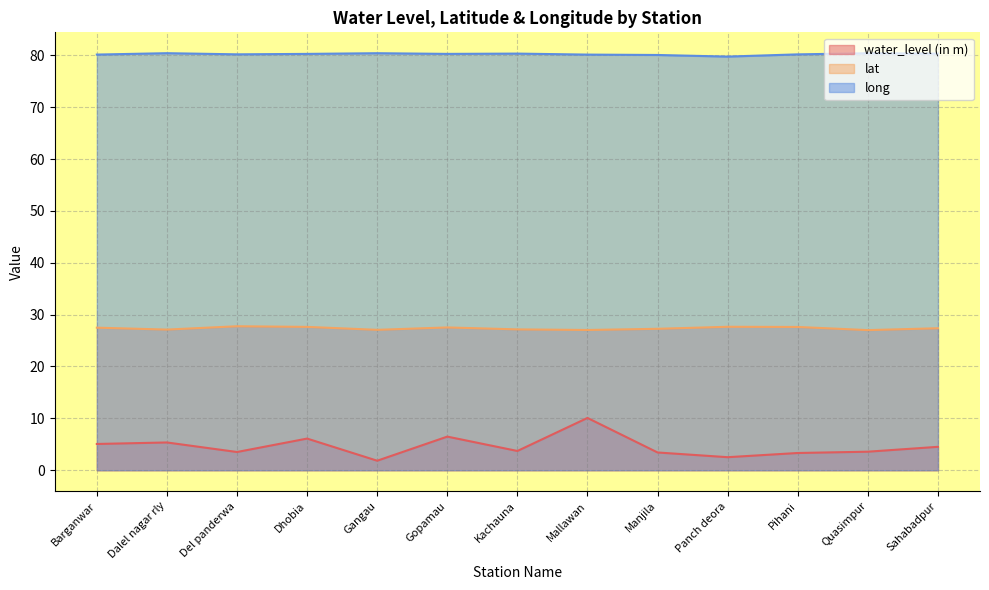

Rank the categories by water_level (in m) value from lowest to highest.

Gangau, Panch deora, Pihani, Manjila, Del panderwa, Quasimpur, Kachauna, Sahabadpur, Barganwar, Dalel nagar rly, Dhobia, Gopamau, Mallawan